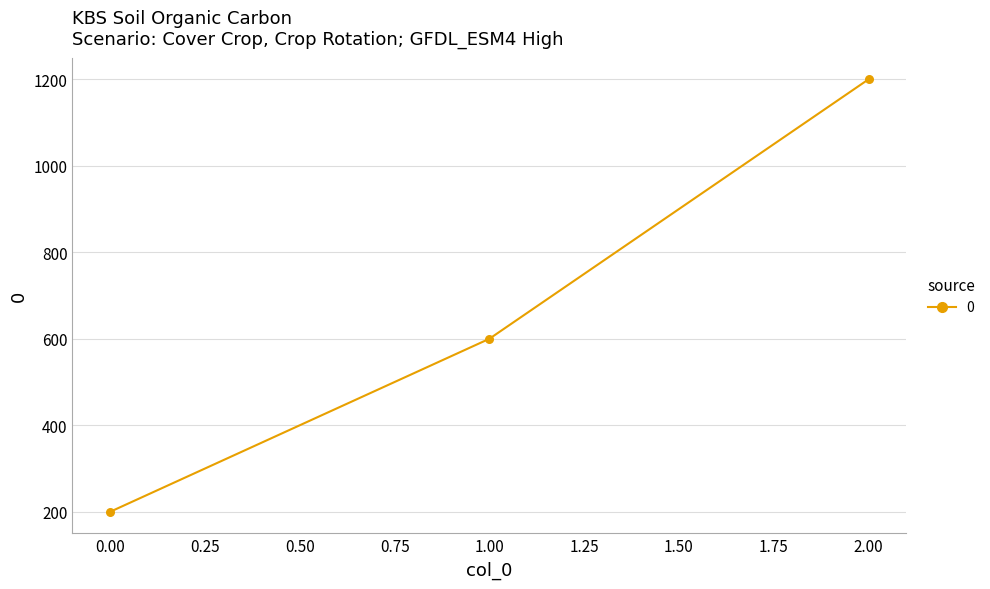

Between 0.00 and 2.00, which is larger?

2.00